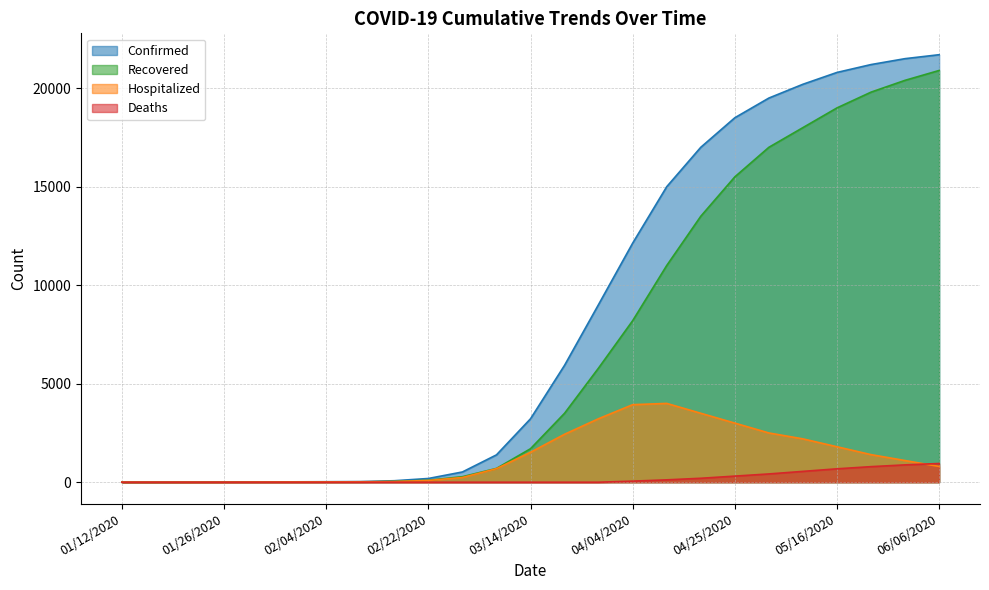

What is the value of the Deaths point at the 25th from the left?

950